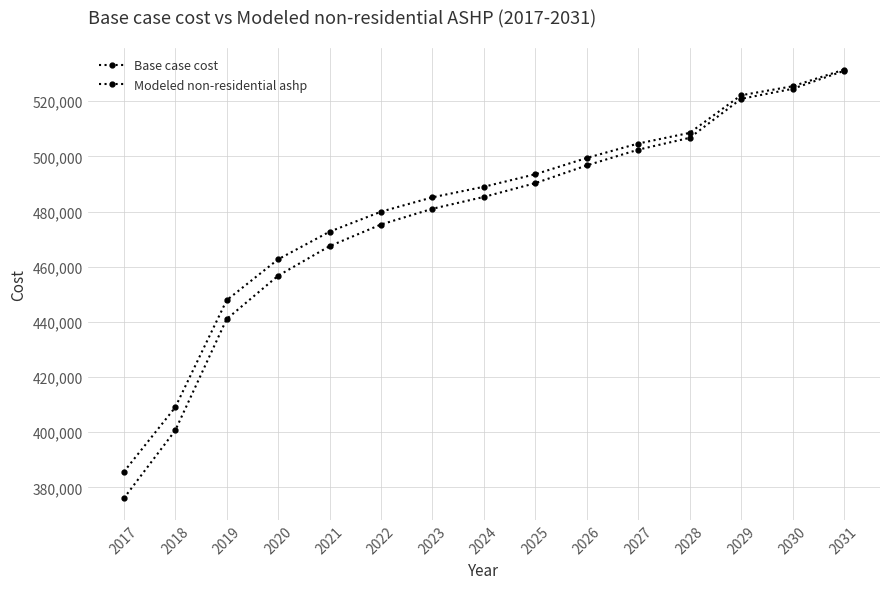

Which has a higher value, 2021 or 2022?

2022